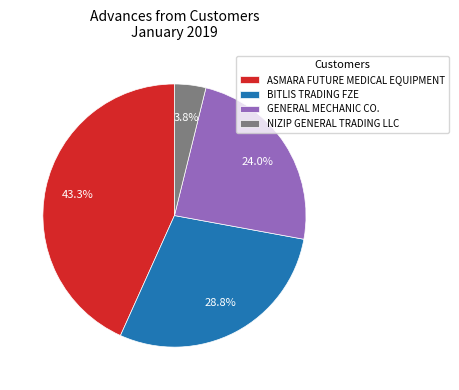

Count the number of slices in the pie.

4